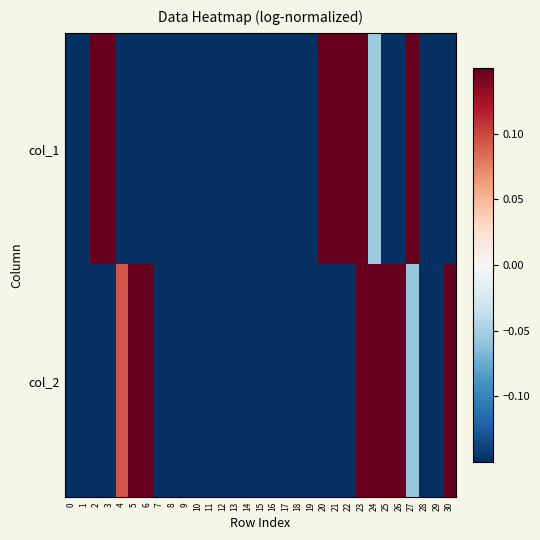

Rank the series at 16 from lowest to highest value.

col_1, col_2